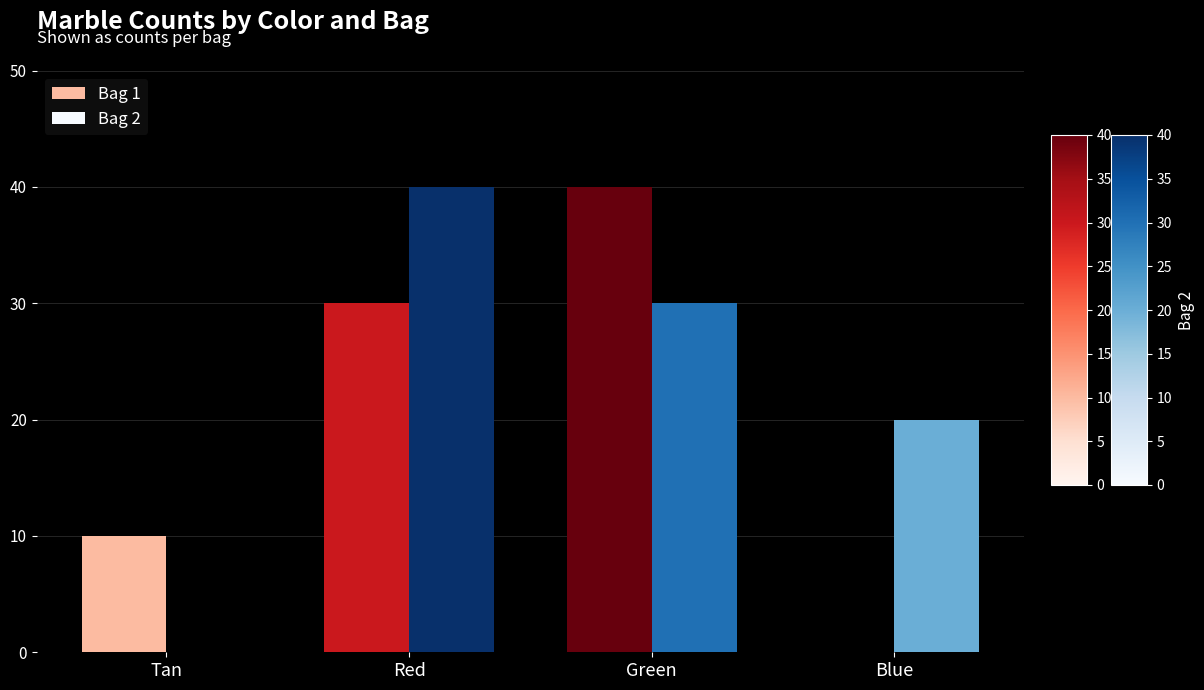

True or false: Bag 2 has a value of 30 at Green.

True